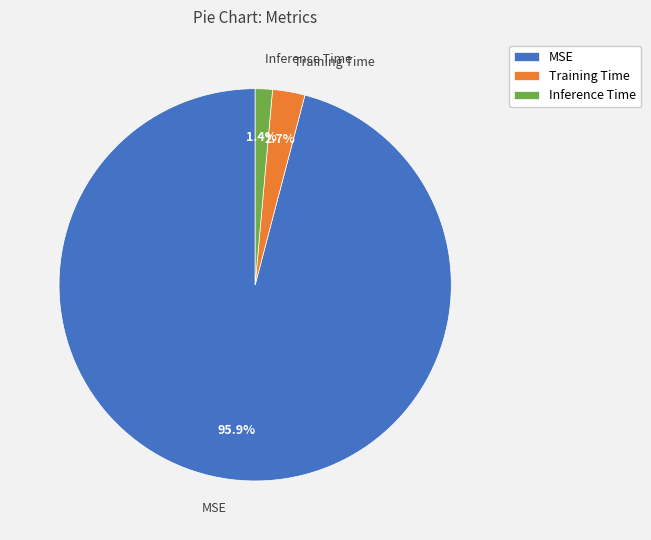

Rank the categories by value from lowest to highest.

Inference Time, Training Time, MSE